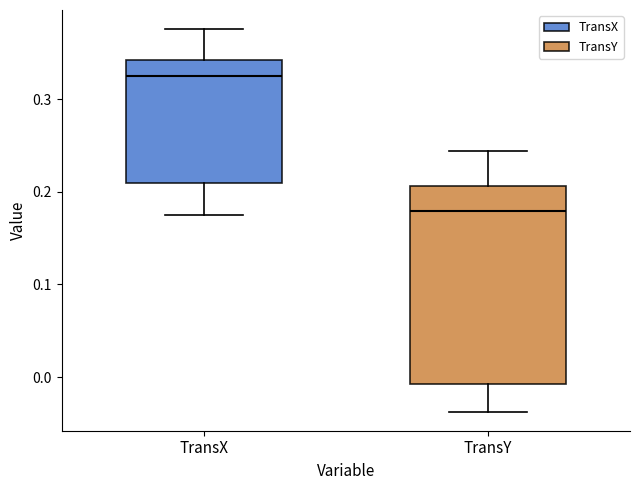

Reading left to right, read every box against the y-axis: the position of its median line, the range the box covers, and the ends of its whiskers. The values are not printed on the chart, so give them approximately, as read against the axis.

TransX: median 0.33, box 0.21 to 0.34, whiskers 0.18 to 0.38
TransY: median 0.18, box -0.01 to 0.21, whiskers -0.04 to 0.24